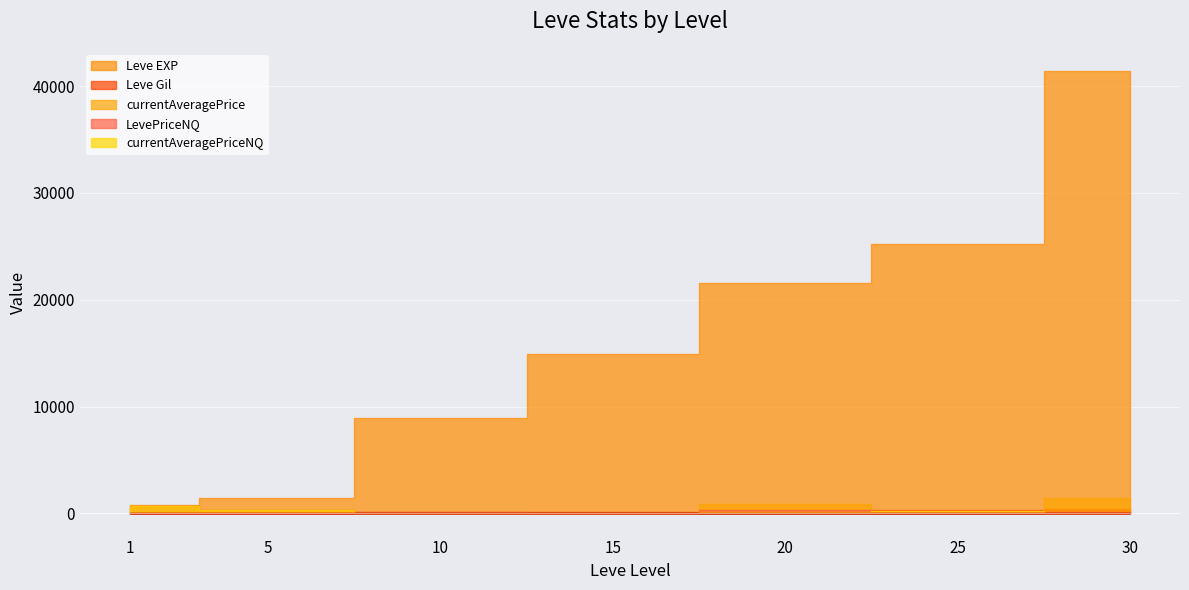

True or false: currentAveragePriceNQ and currentAveragePrice intersect in this chart.

False